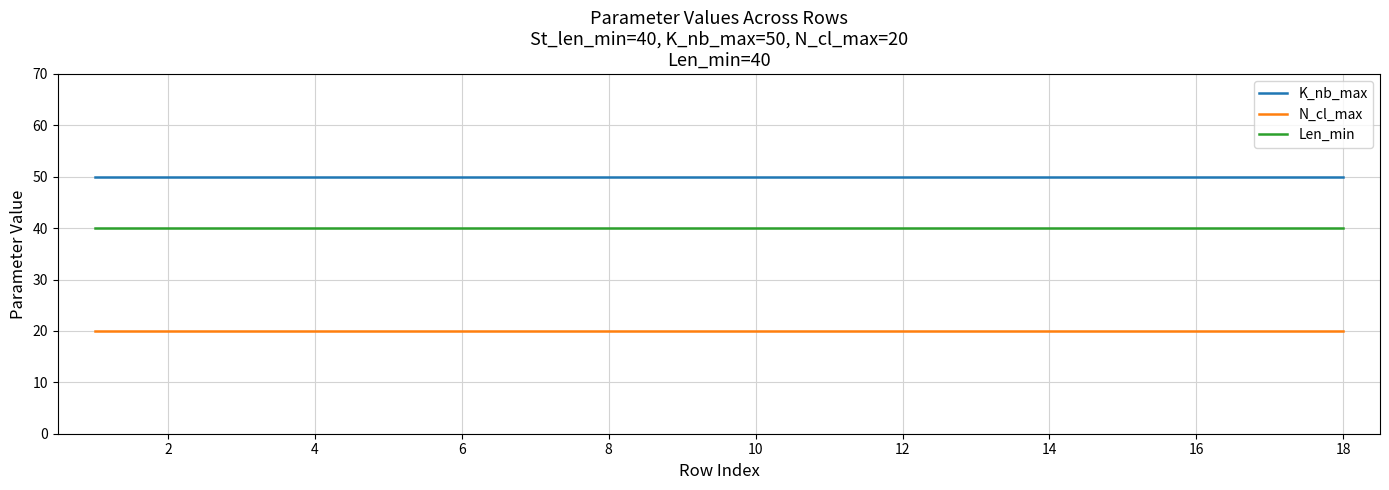

What is the greatest value displayed?

50